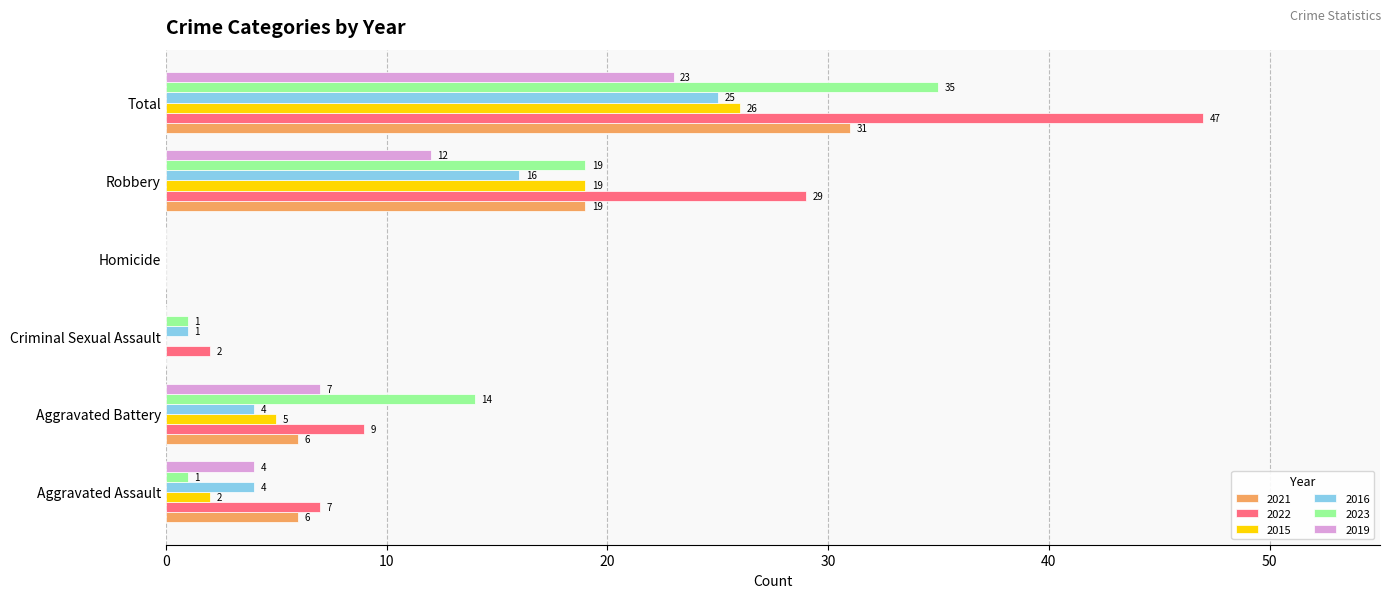

Between Criminal Sexual Assault and Homicide, which series saw the biggest shift?

2022